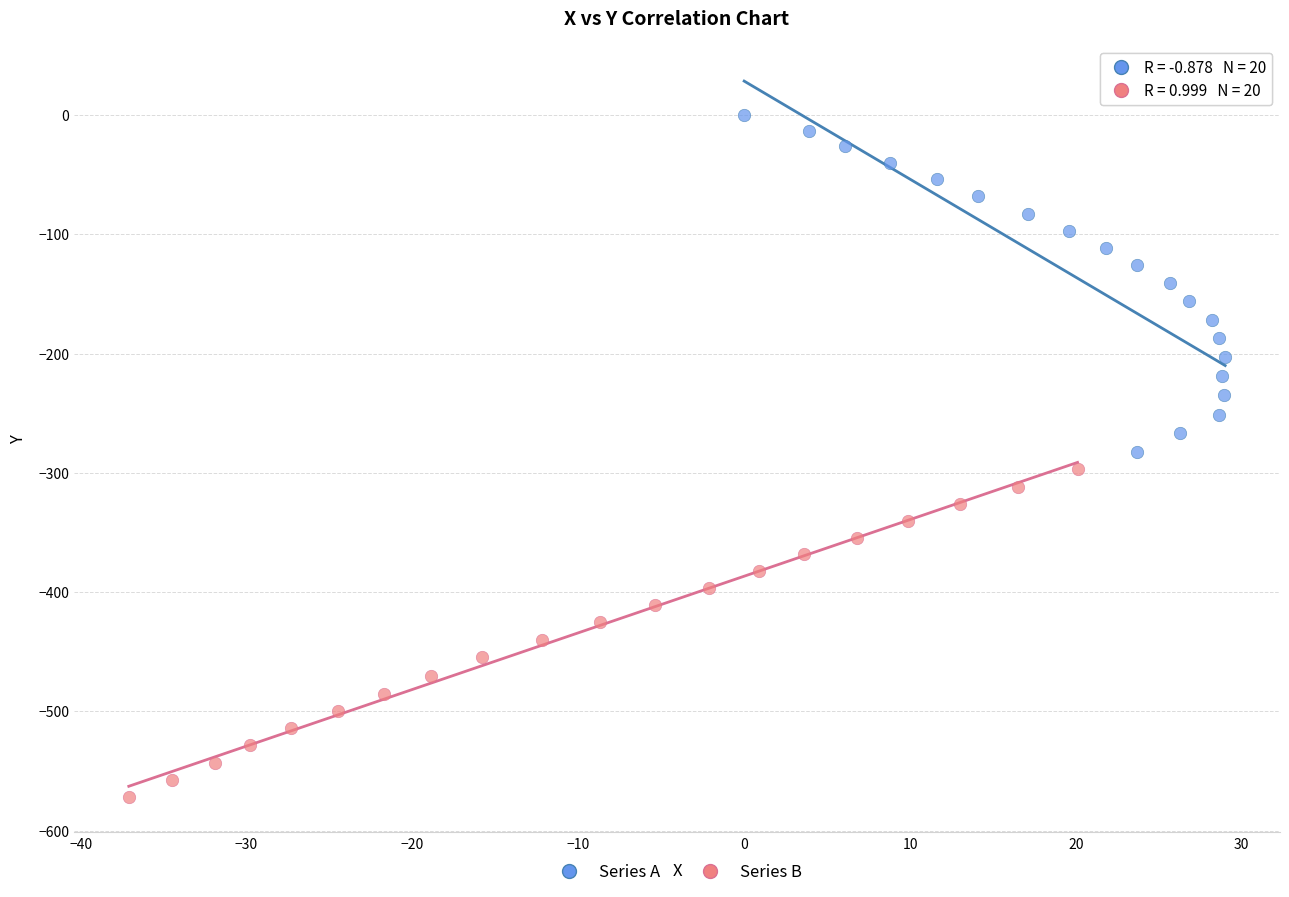

Which series has the widest spread of Y values?

Series A